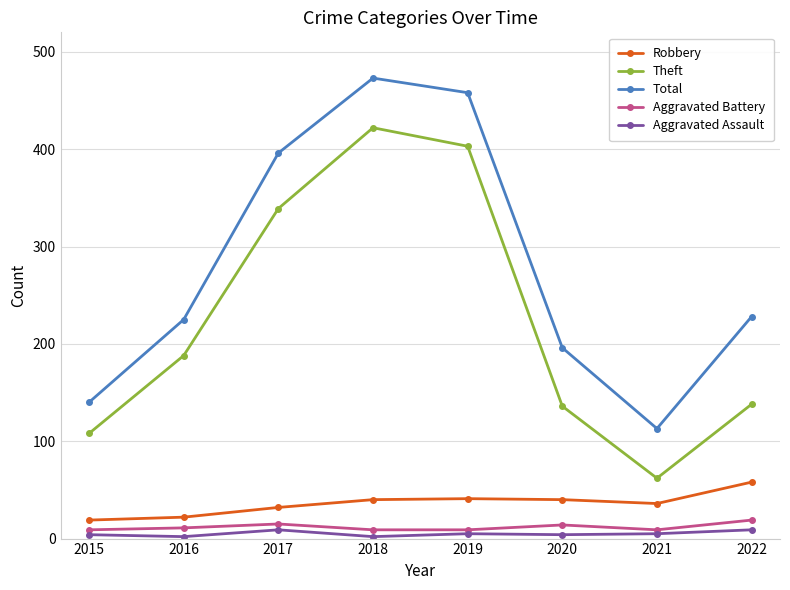

At how many categories does at least one series exceed 107?

8